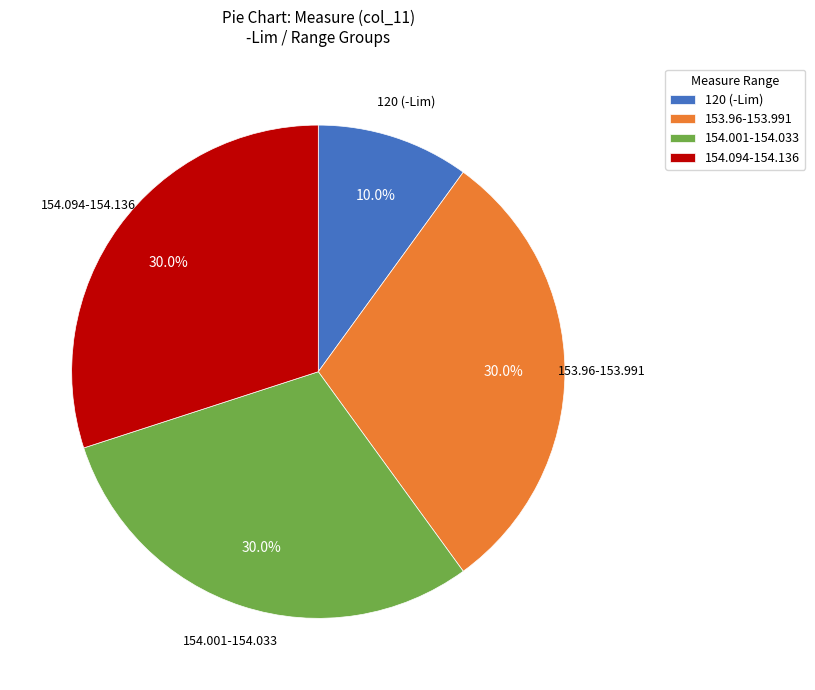

Combined, what portion of the pie is 154.001-154.033 and 120 (-Lim)?

40.0%